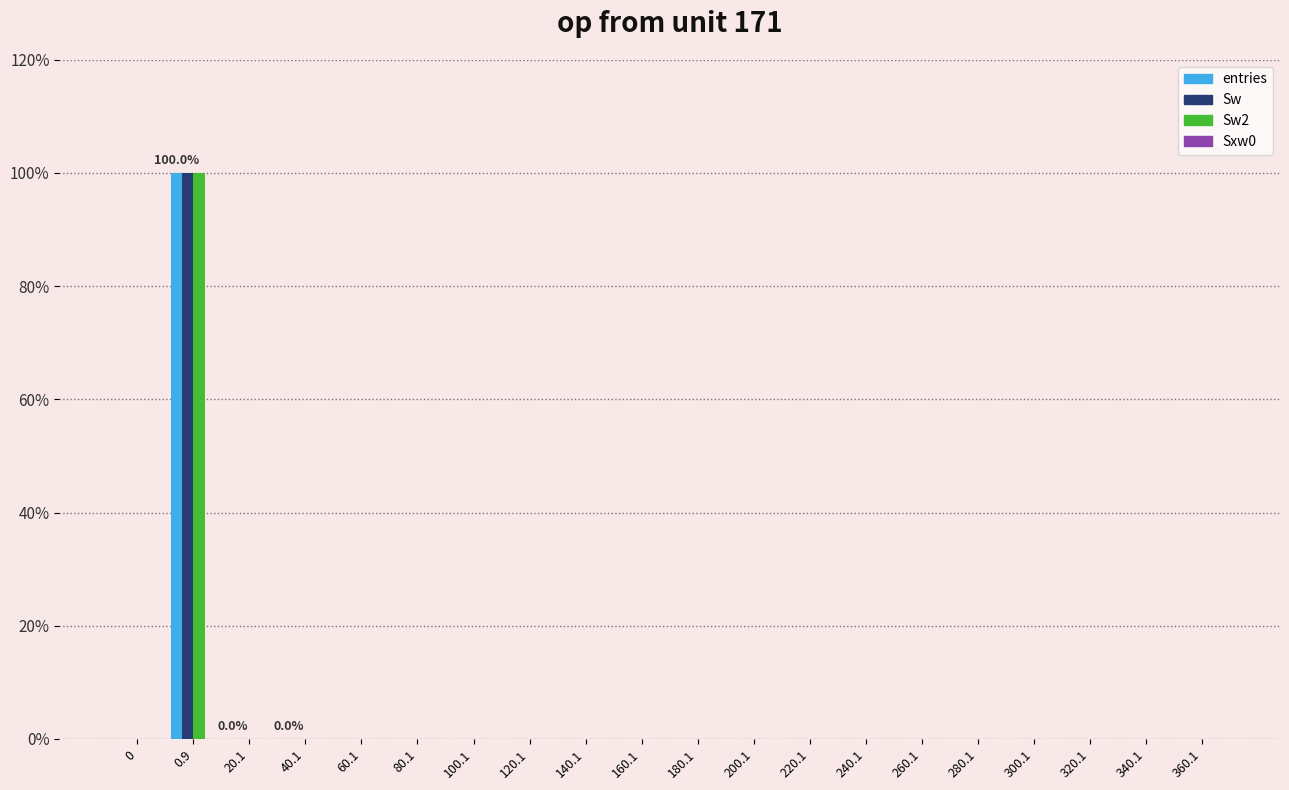

Does the chart contain stacked bars?

No